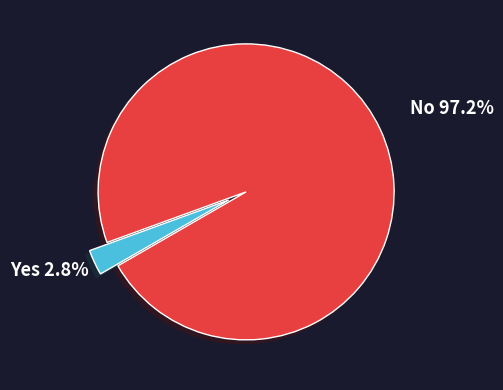

Is there any slice that represents more than half of the pie?

Yes